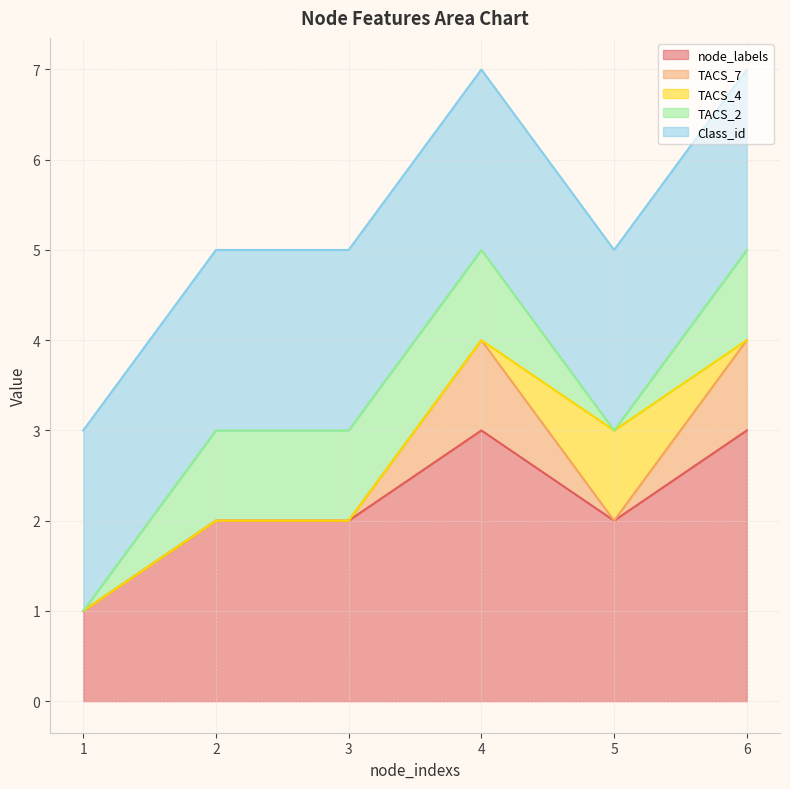

What is the sum of the Class_id values at 4 and 1?

4